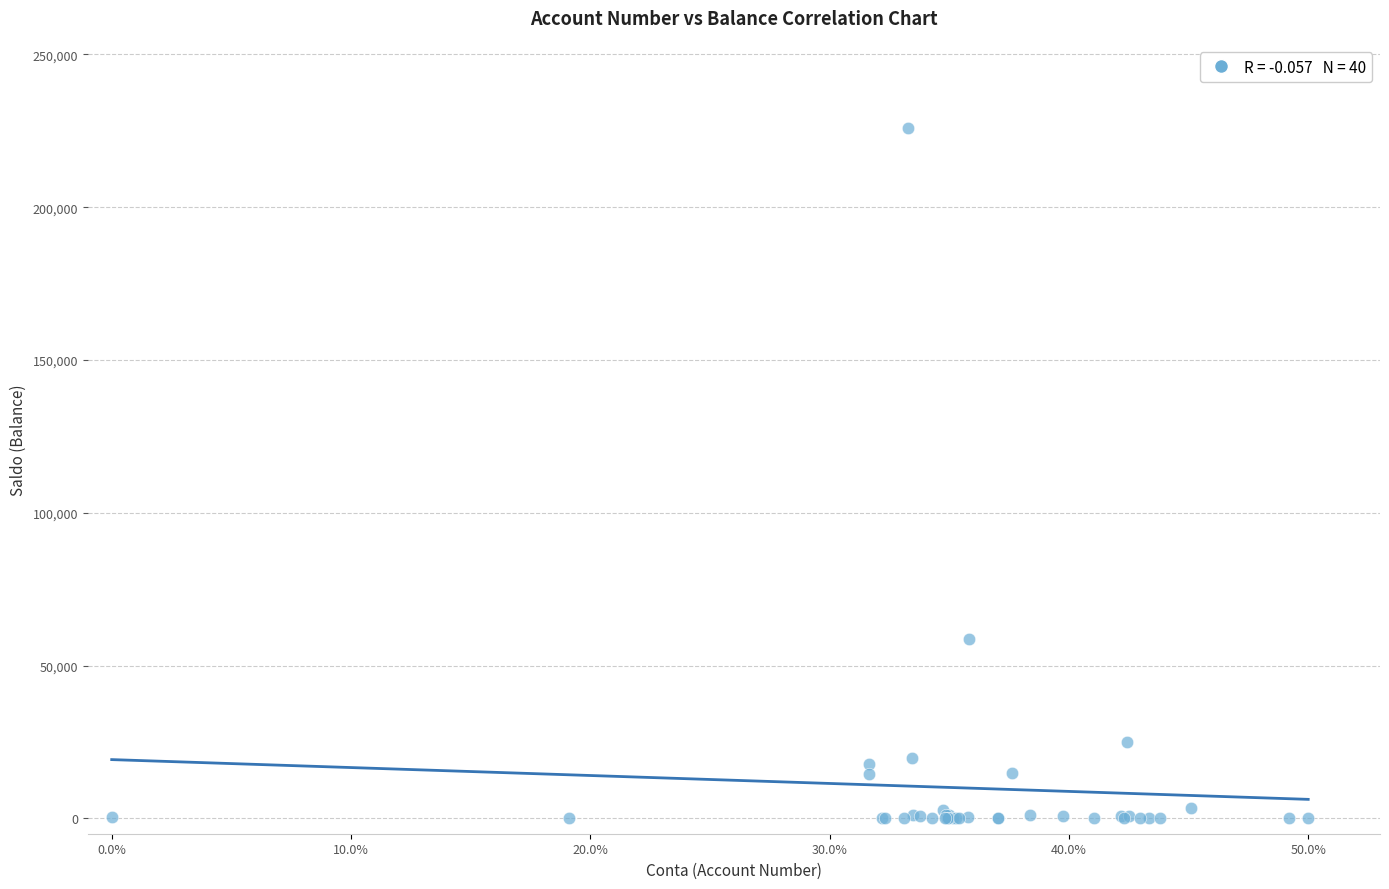

What Y value in the scatter plot is closest to 113061?

58770.1